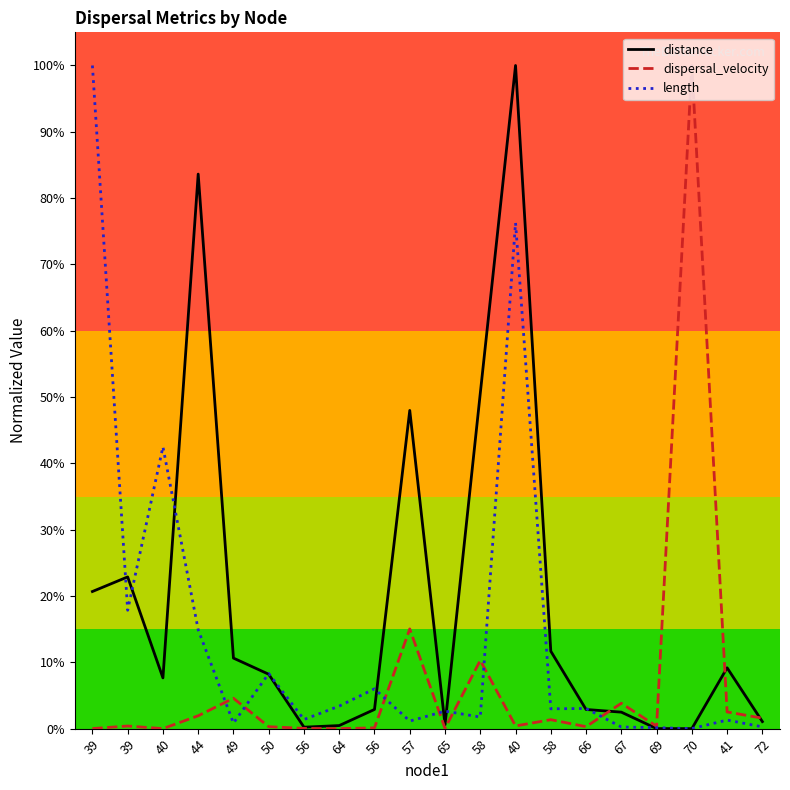

Does the chart have visible grid lines?

No